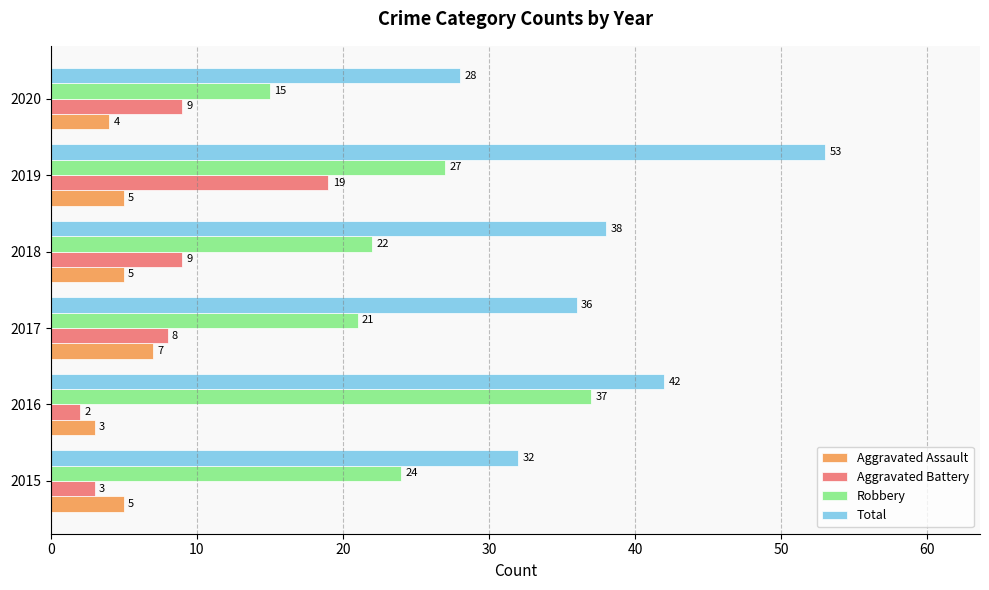

Rank the series by their maximum value, from lowest to highest.

Aggravated Assault, Aggravated Battery, Robbery, Total